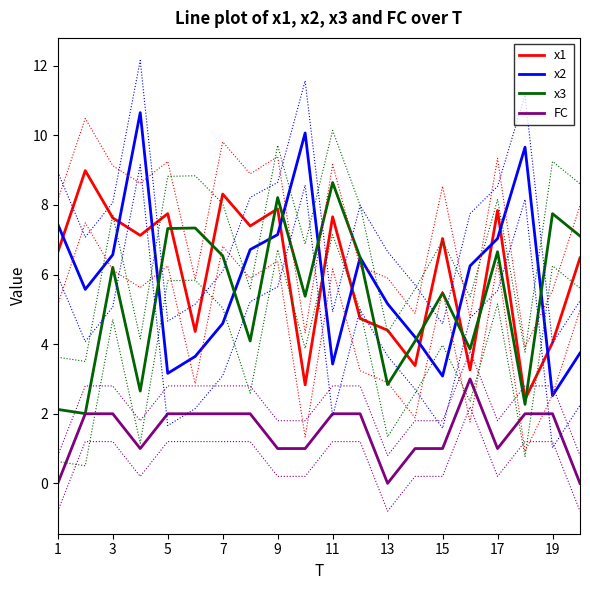

Reading right to left, what are all the values shown in this chart?

x1: 6.5	4.0	2.4	7.8	3.3	7.0	3.4	4.4	4.7	7.7	2.8	7.9	7.4	8.3	4.4	7.8	7.1	7.6	9.0	6.6
x2: 3.7	2.5	9.7	7.0	6.3	3.1	4.2	5.2	6.5	3.4	10.1	7.1	6.7	4.6	3.6	3.2	10.7	6.6	5.6	7.4
x3: 7.1	7.8	2.3	6.7	3.9	5.5	4.1	2.8	6.5	8.6	5.4	8.2	4.1	6.5	7.3	7.3	2.7	6.2	2.0	2.1
FC: 0.0	2.0	2.0	1.0	3.0	1.0	1.0	0.0	2.0	2.0	1.0	1.0	2.0	2.0	2.0	2.0	1.0	2.0	2.0	0.0